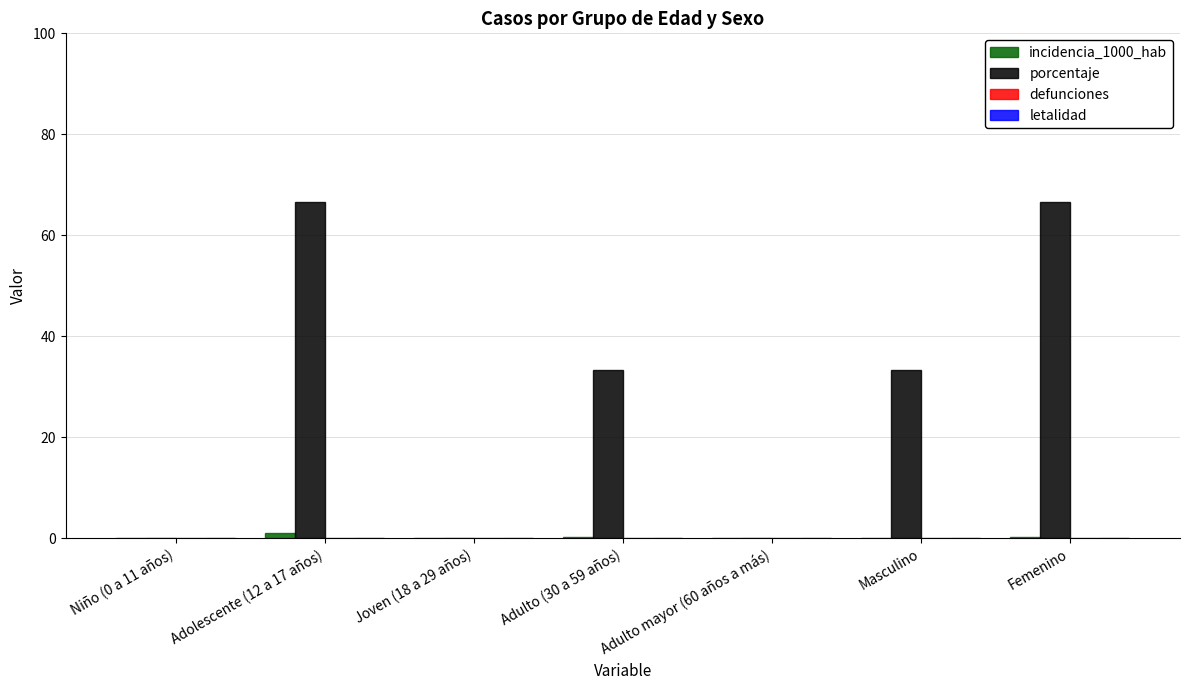

What is the greatest value displayed?

66.7